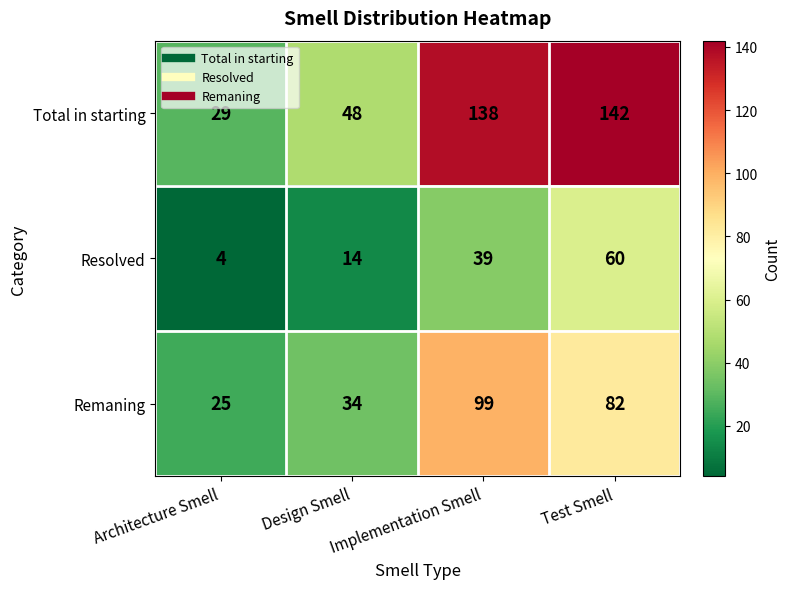

How many values in the Total in starting series are below 138?

2